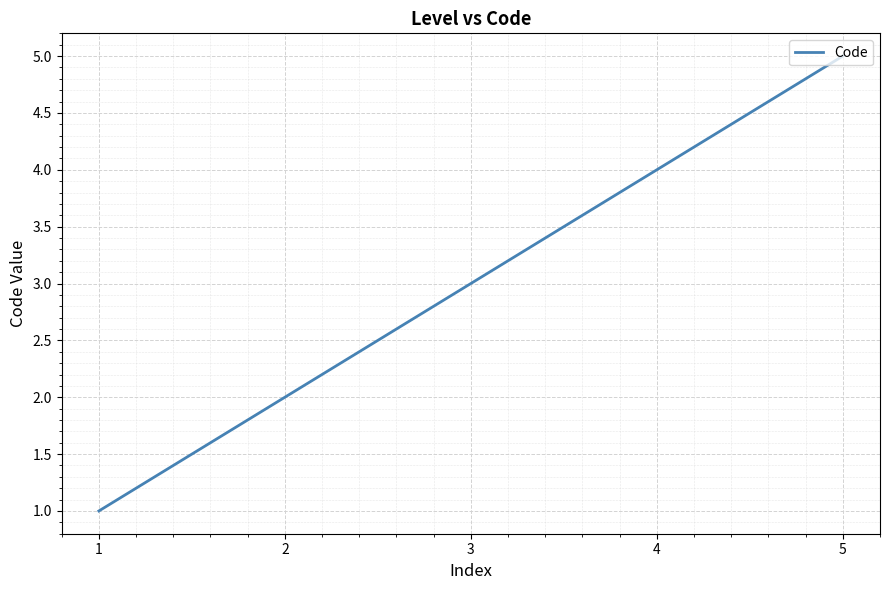

Reading left to right, transcribe all the data shown in this chart.

1=1	2=2	3=3	4=4	5=5